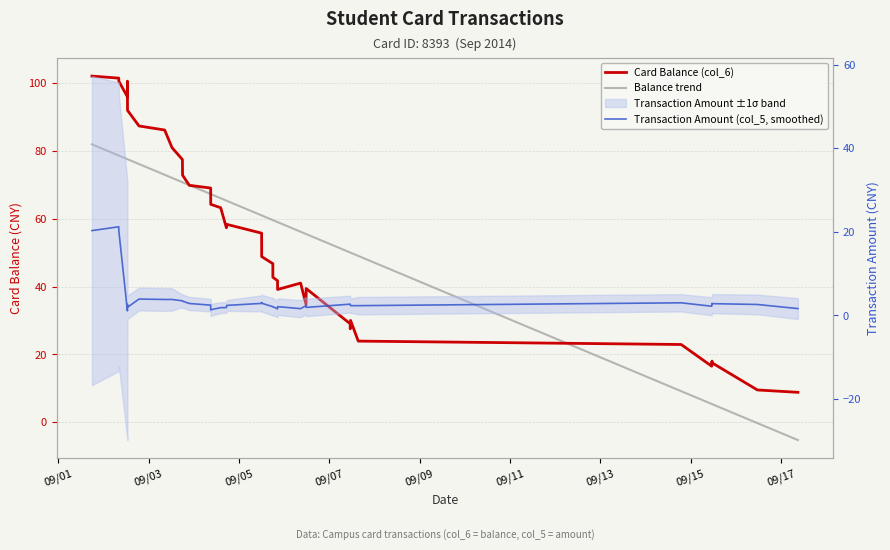

How many times do Balance trend and Transaction Amount (col_5, smoothed) cross each other?

1